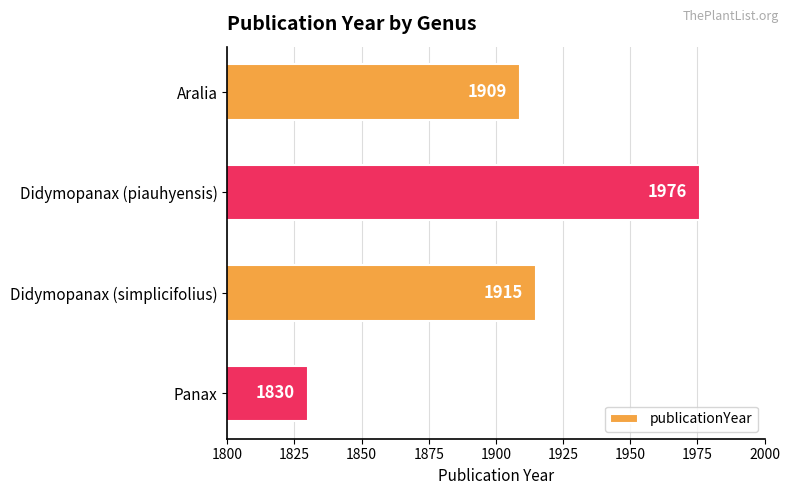

Reading top to bottom, transcribe all the data shown in this chart.

1909	1976	1915	1830